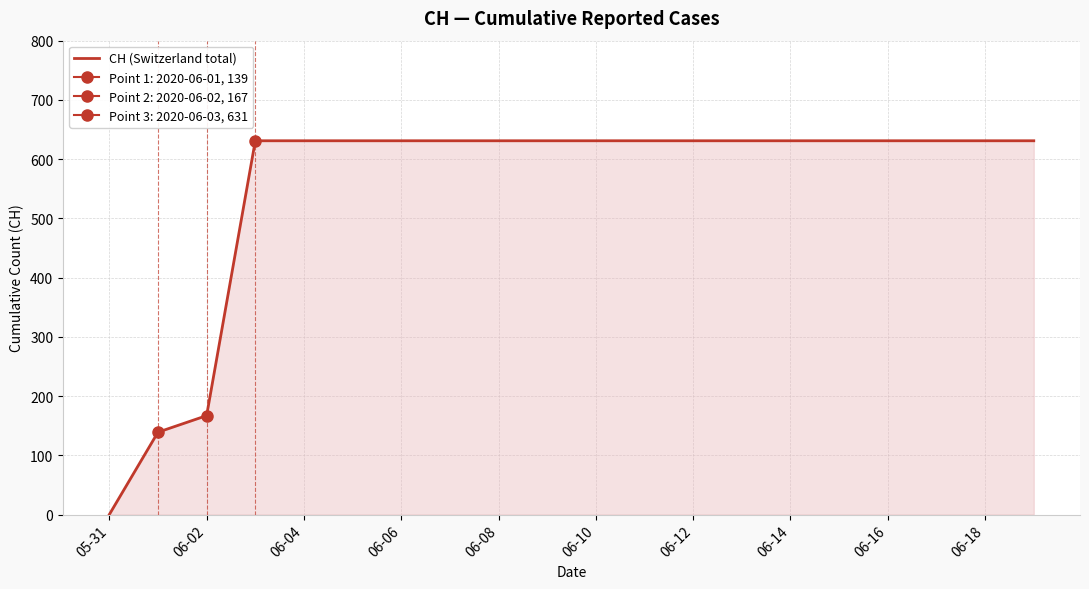

Which category has the lowest value in the CH (Switzerland total) series?

05-31